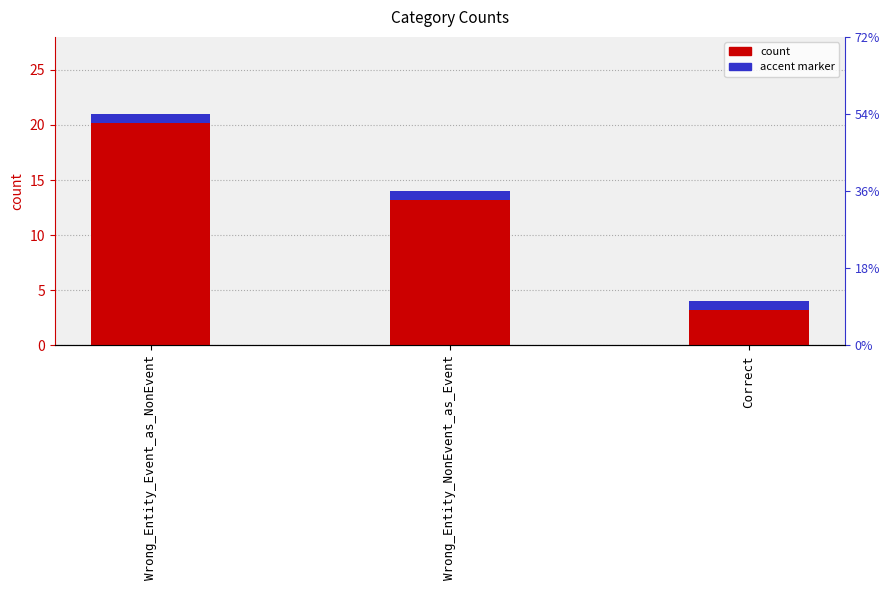

The value at Correct is 4. True or false?

True